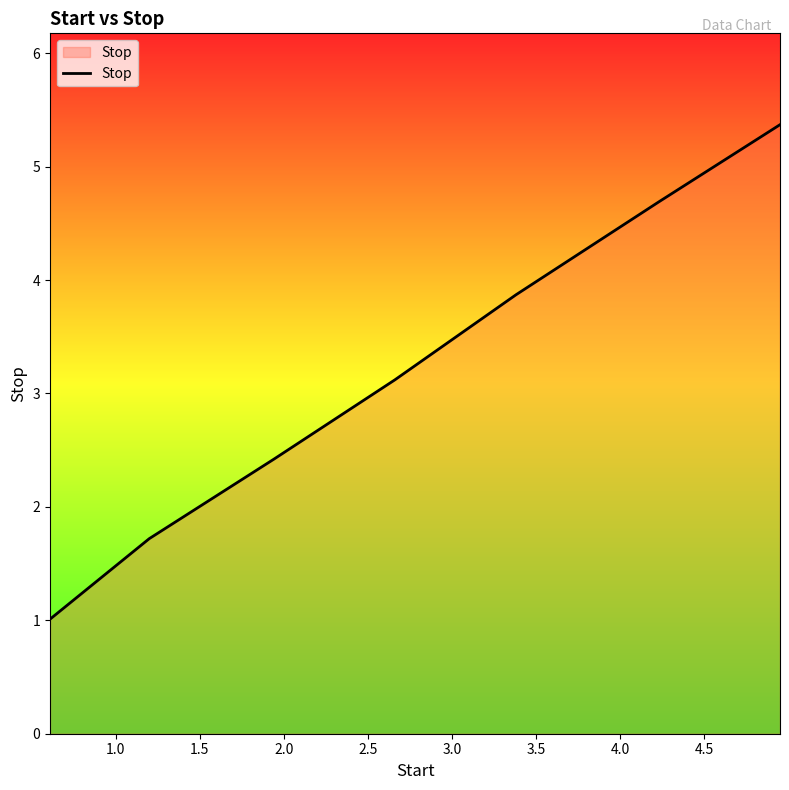

Does the chart have visible grid lines?

No